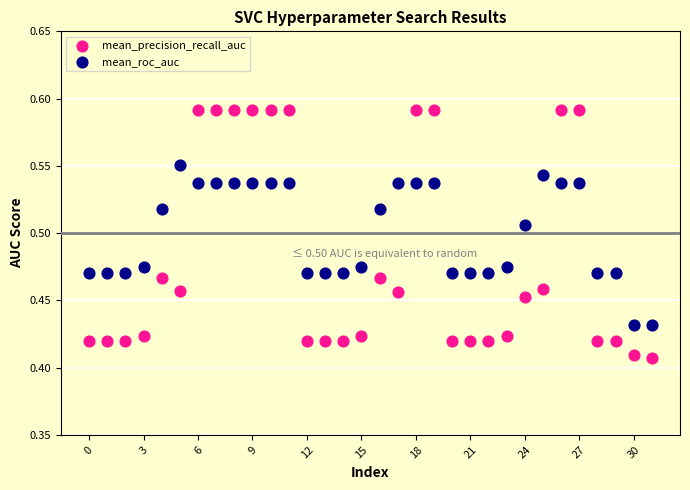

Which series has the widest spread of Y values?

mean_precision_recall_auc